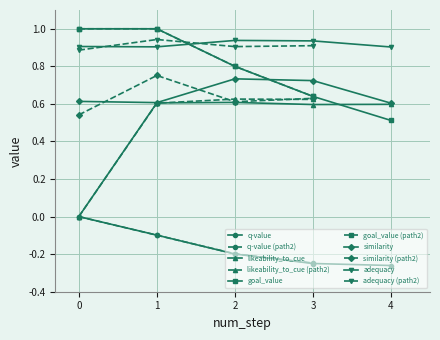

True or false: goal_value has a value of 0.6 at 3.

True